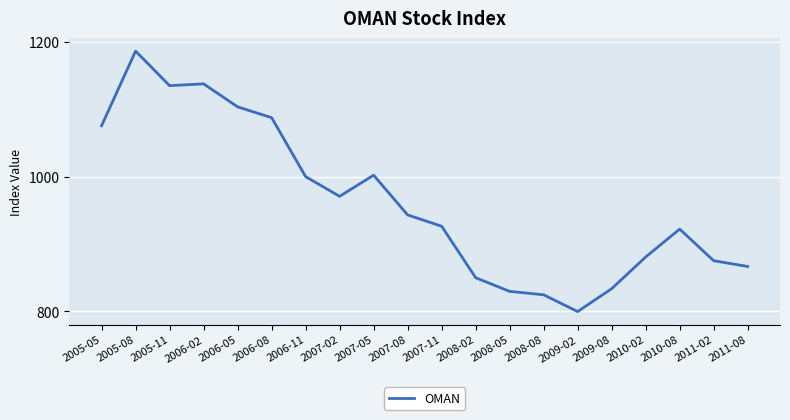

Where does the data first go above 943?

2005-05